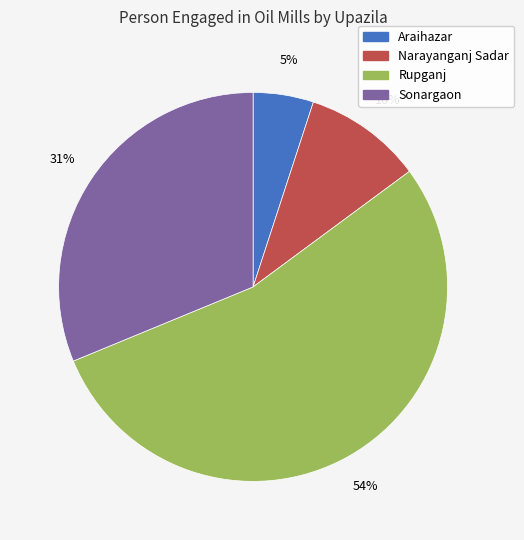

Between Sonargaon and Rupganj, which is larger?

Rupganj